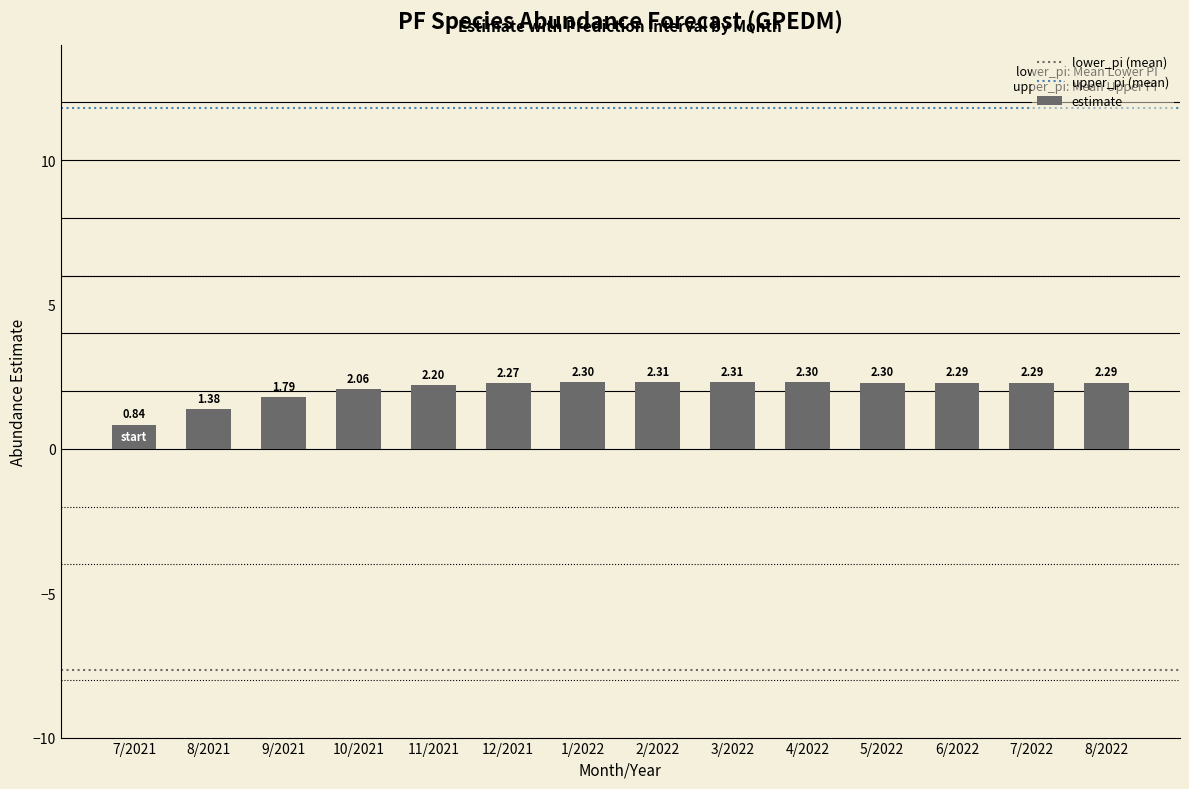

What position from the left is 9/2021?

3